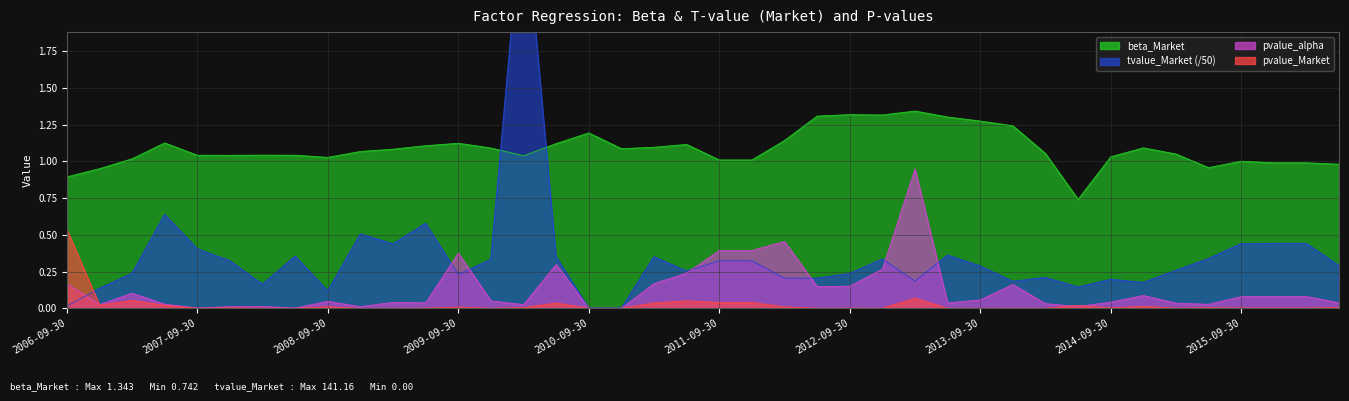

At which category does tvalue_Market reach its first local valley?

2008-03-31